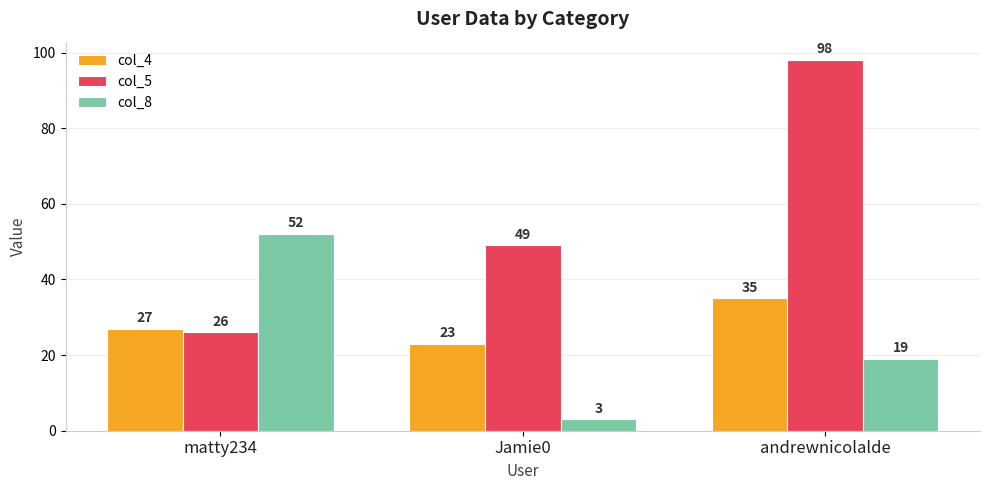

How many values in the col_5 series are below 49?

1